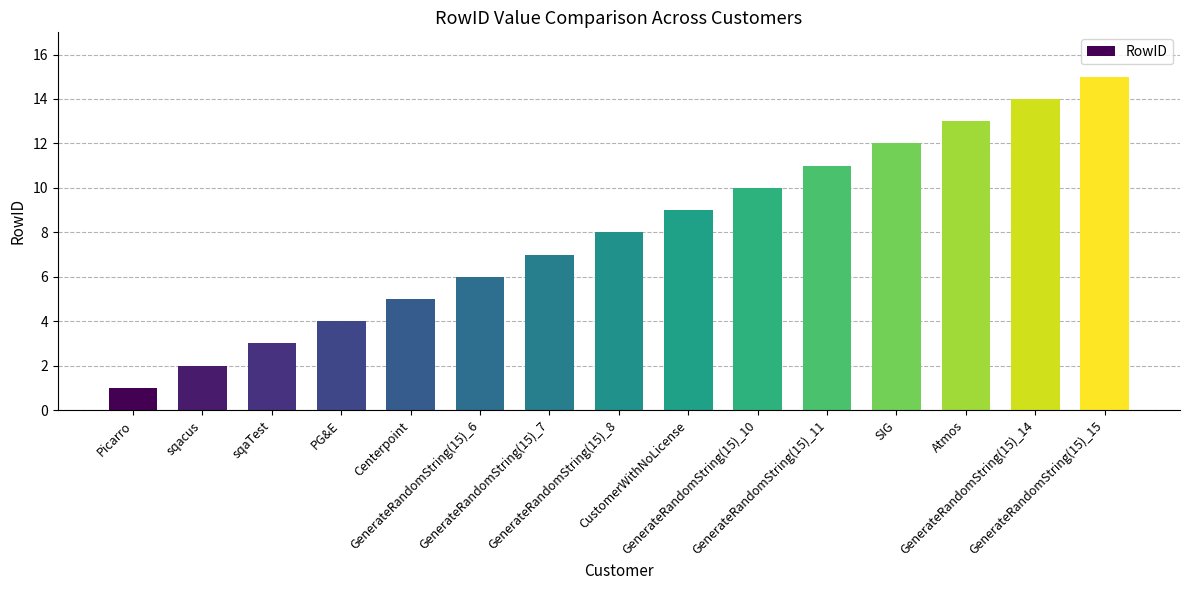

What is the difference between the values at GenerateRandomString(15)_6 and GenerateRandomString(15)_7?

1